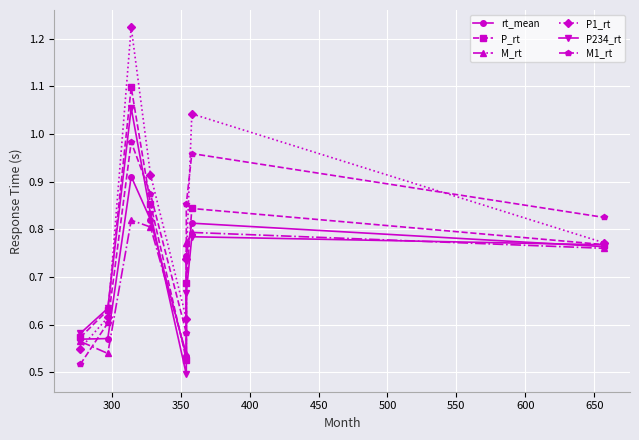

The value of M1_rt at 300 is 0.6. True or false?

True